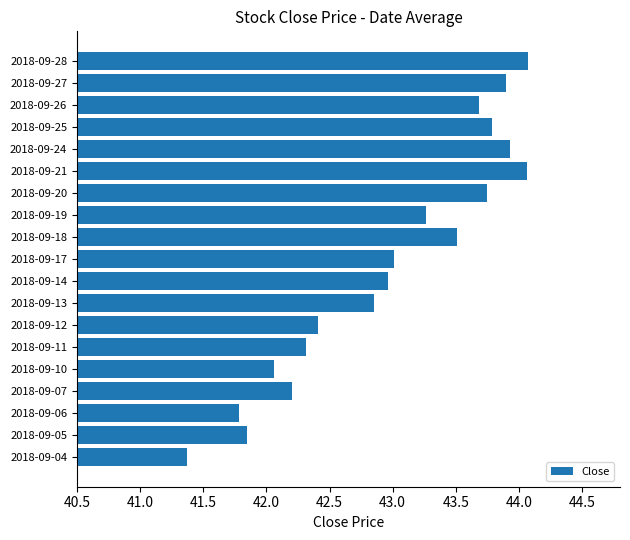

Is it true that the value at 2018-09-04 is 41.4?

True